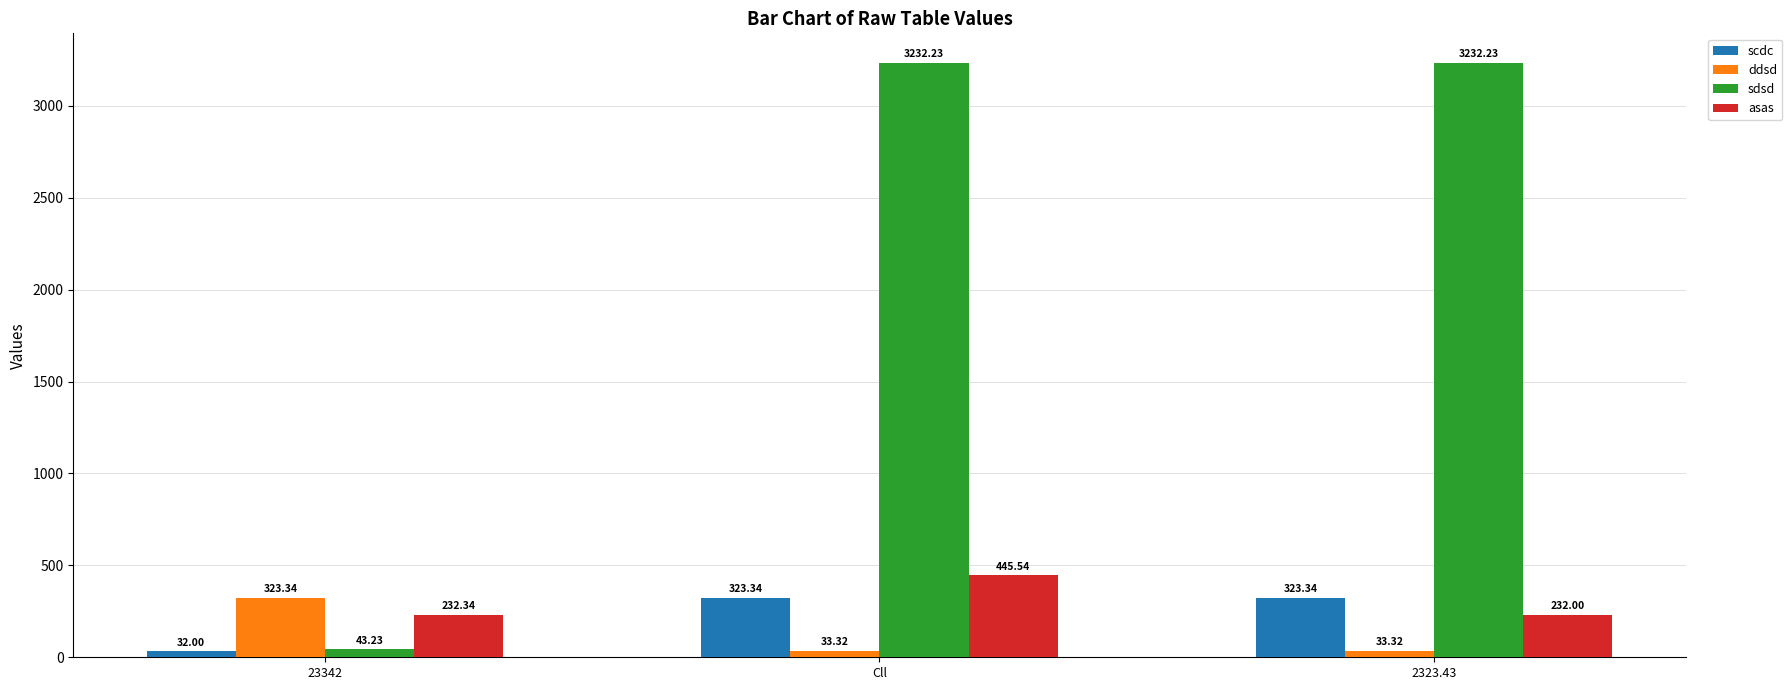

Reading left to right, what are all the values shown in this chart?

scdc: 32.0	323.3	323.3
ddsd: 323.3	33.3	33.3
sdsd: 43.2	3232.2	3232.2
asas: 232.3	445.5	232.0